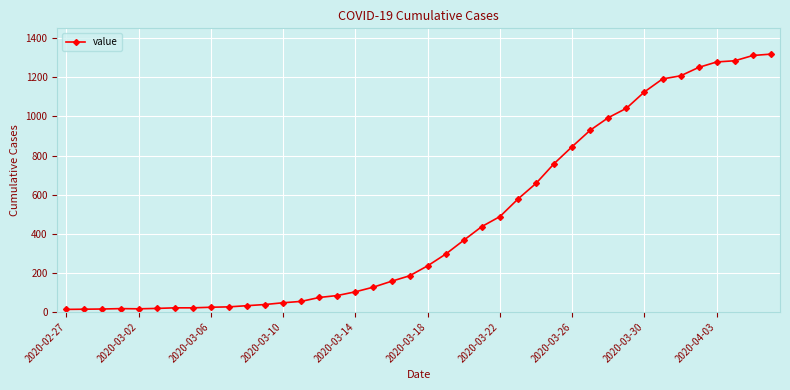

What is the maximum value shown in the chart?

1319